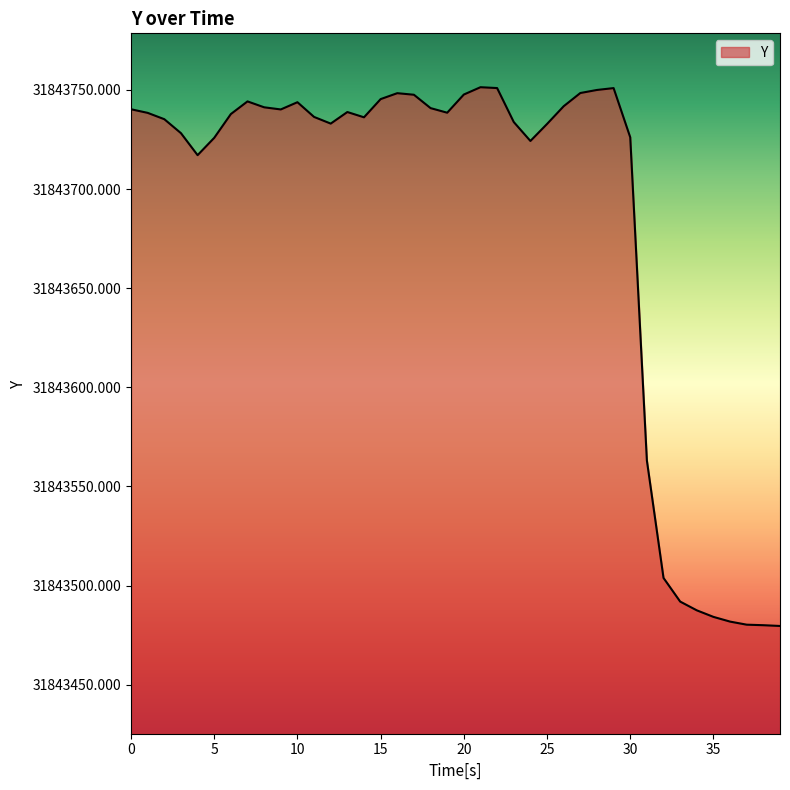

How many distinct data groups are displayed?

1